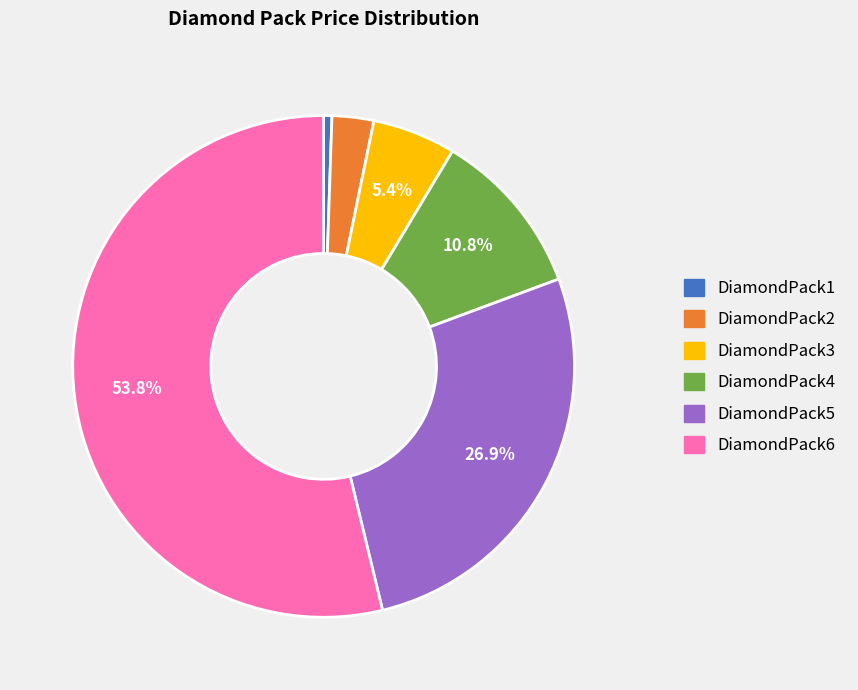

Is there a majority slice in this chart?

Yes